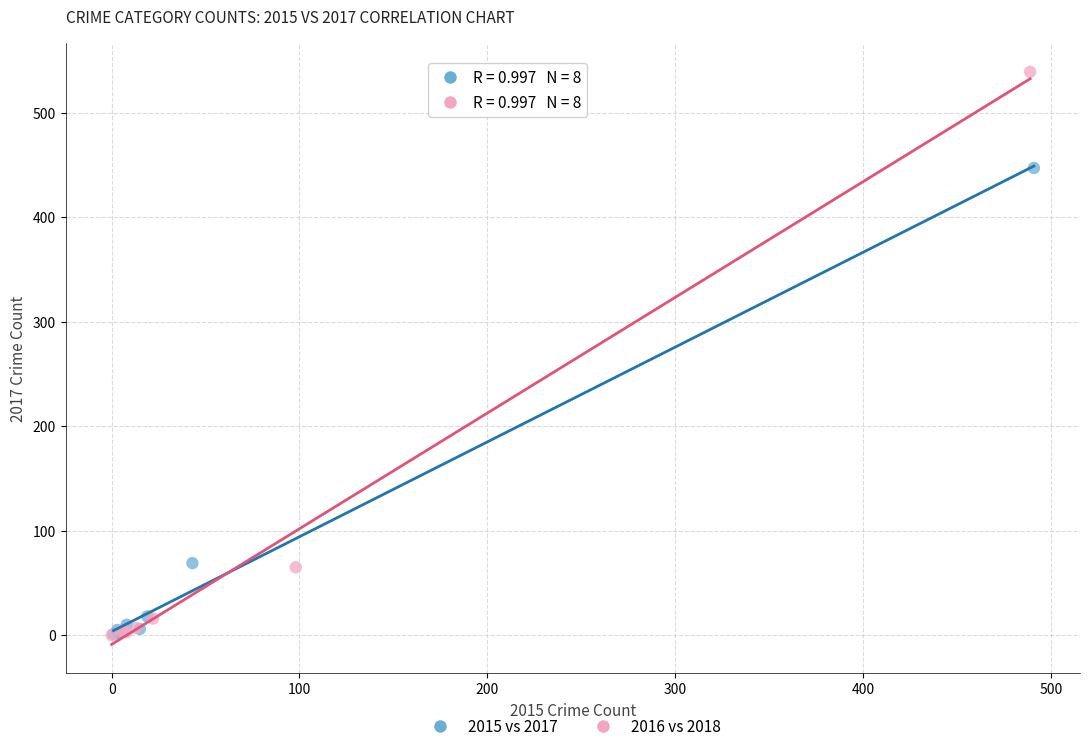

Which series has the widest spread of Y values?

2016 vs 2018